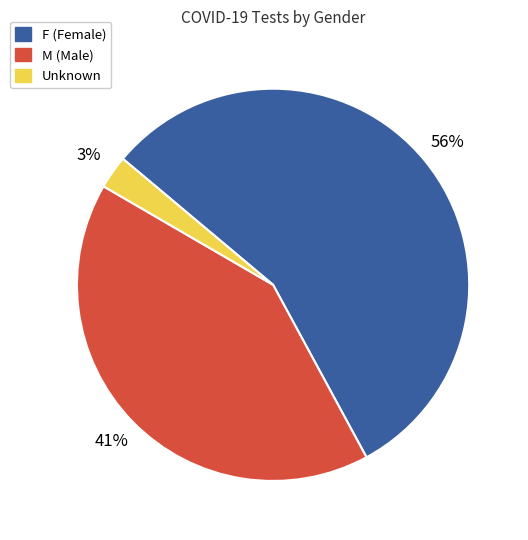

Which has a higher value, Unknown or M?

M